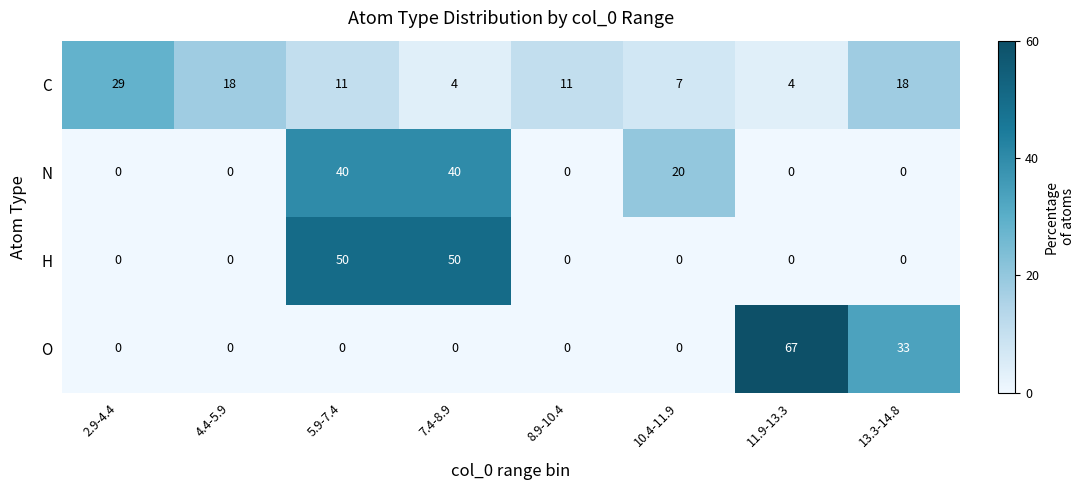

How many series are shown in this chart?

4